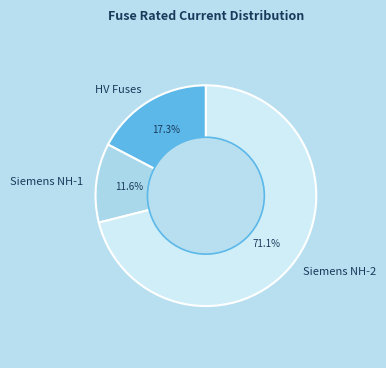

How many segments does this pie chart have?

3